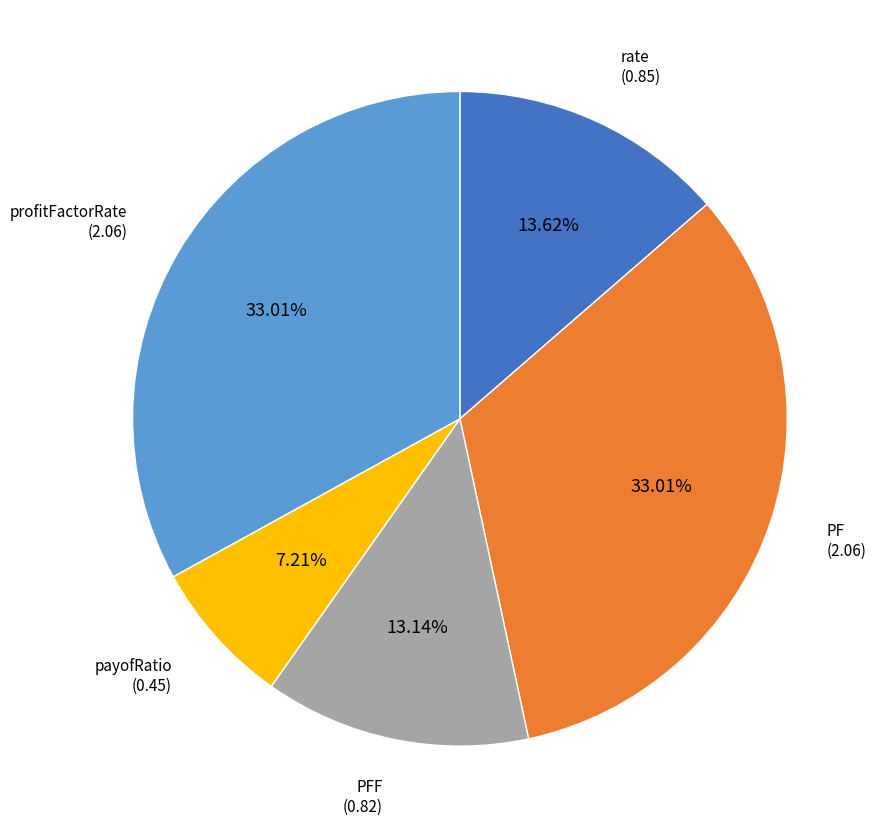

Is there any slice that represents more than half of the pie?

No